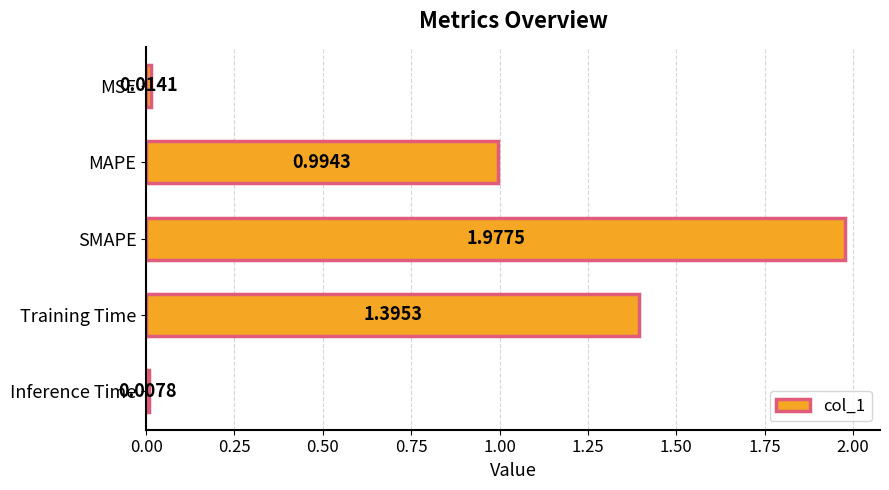

What is the label of the 5th bar from the bottom?

MSE